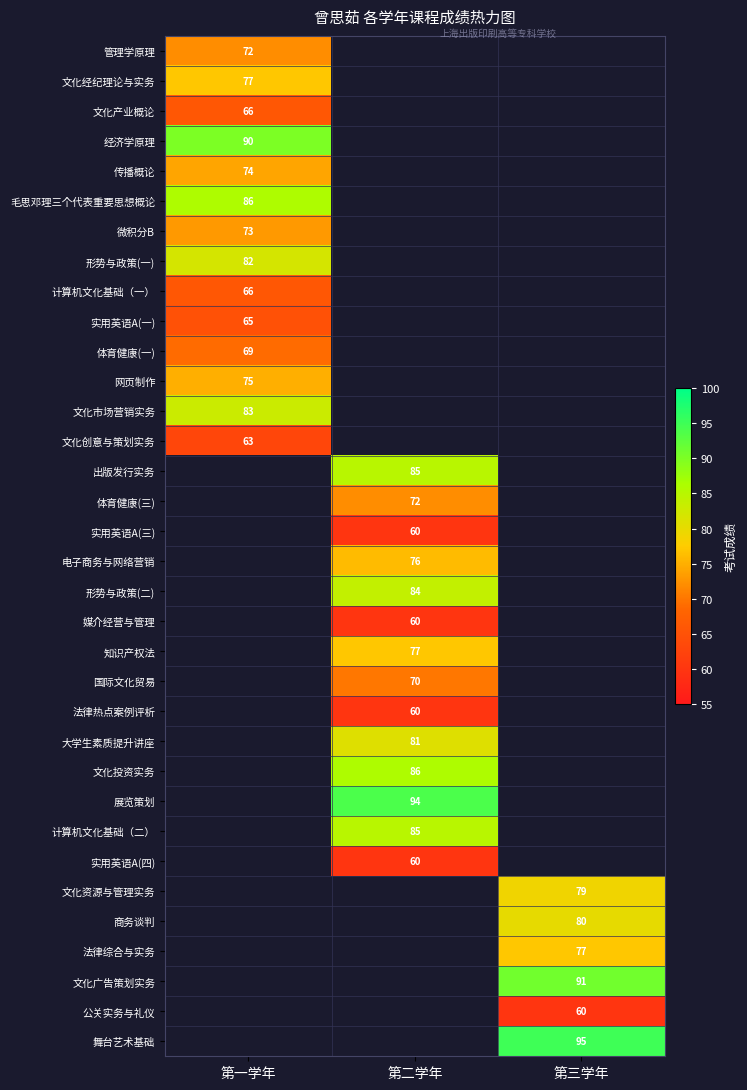

Is the value of 形势与政策(二) at 第二学年 greater than the value of 文化产业概论 at 第一学年?

Yes